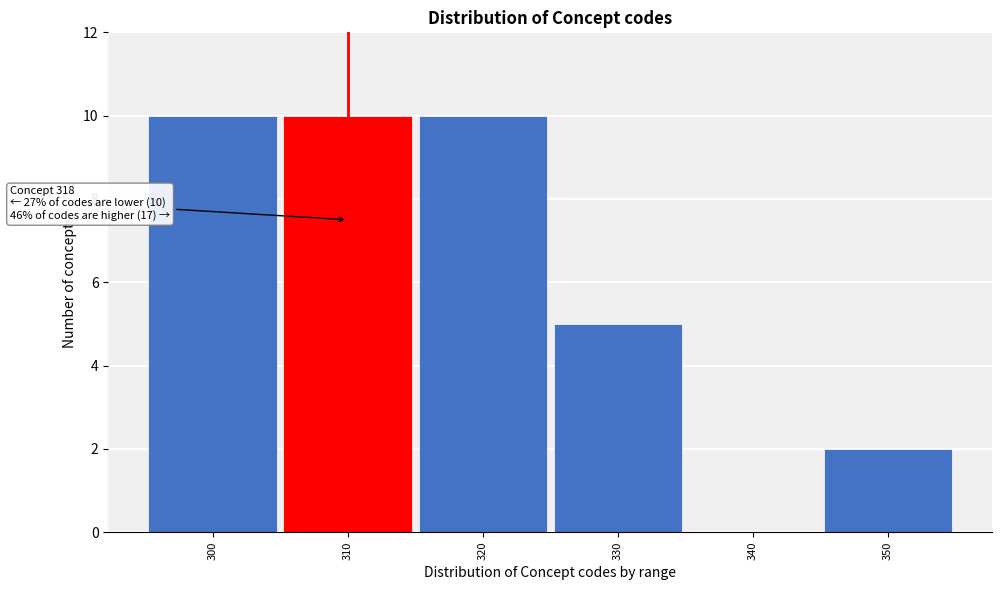

Reading left to right, extract all data points from this chart.

300=10	310=10	320=10	330=5	340=0	350=2